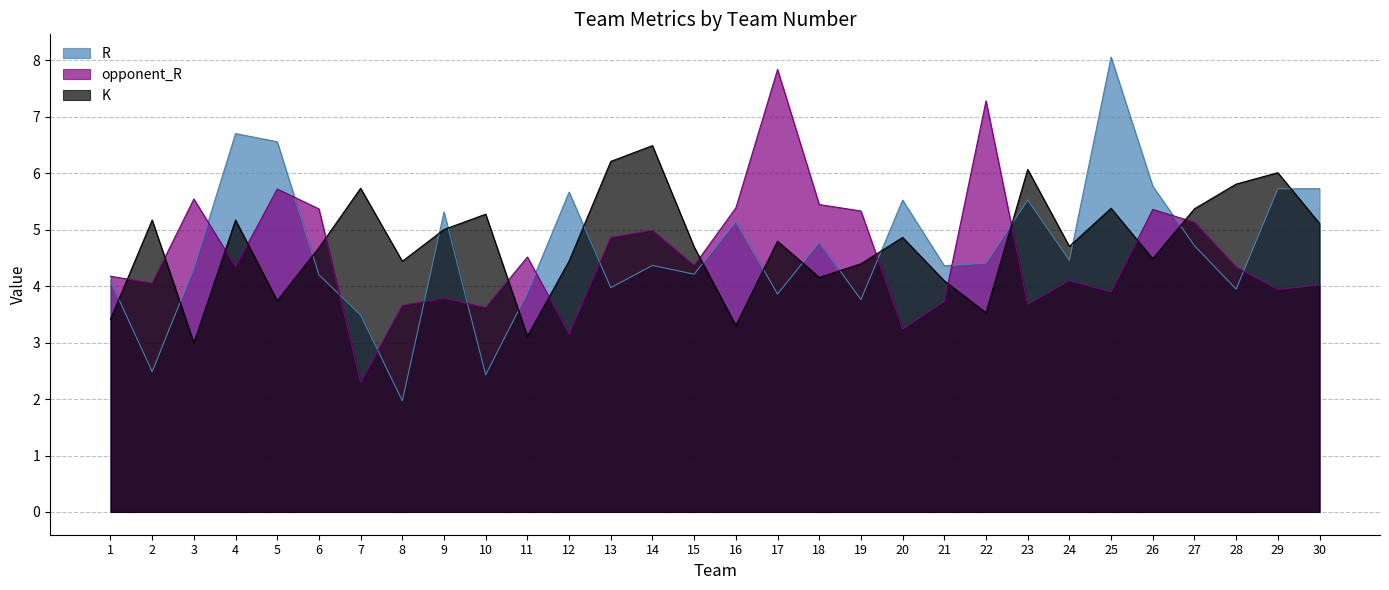

Rank the series by their average value, from lowest to highest.

opponent_R, R, K